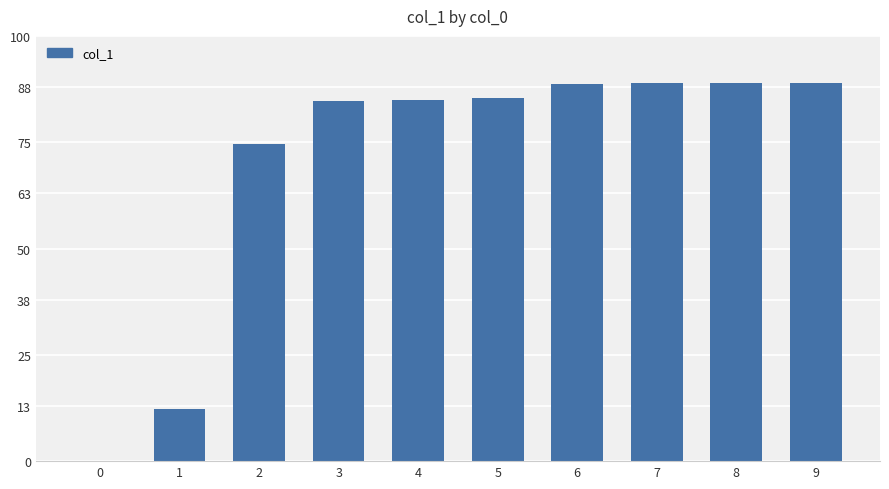

Are the bars horizontal?

No